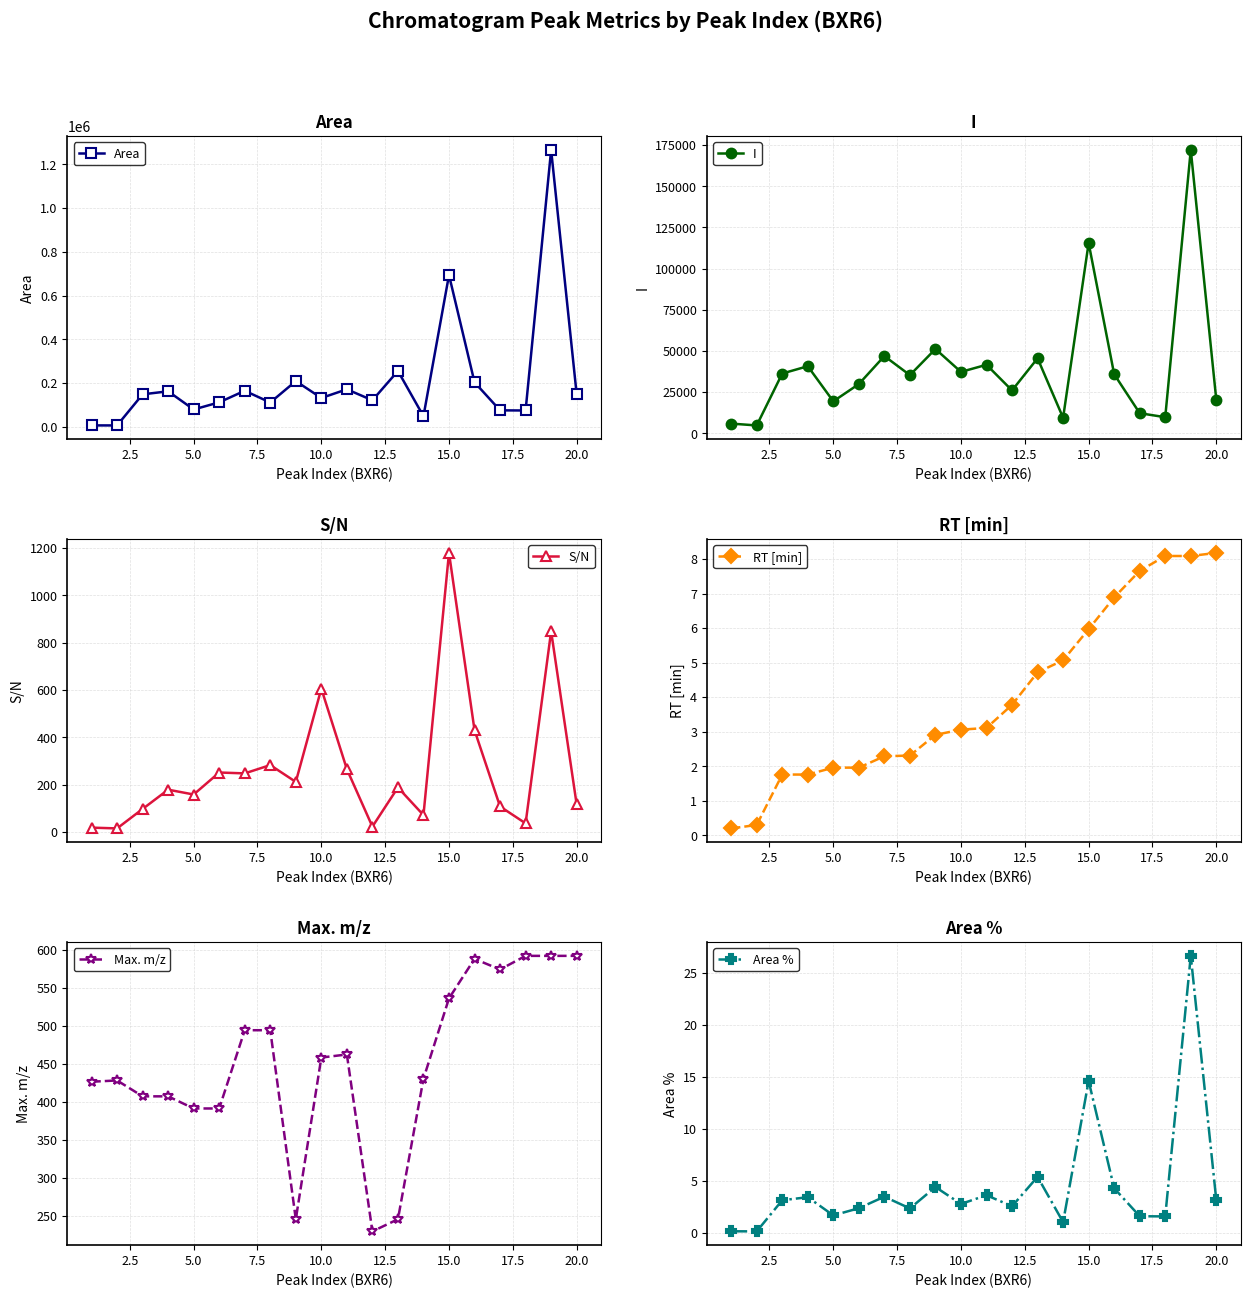

What is the highest value of the I series?

172087